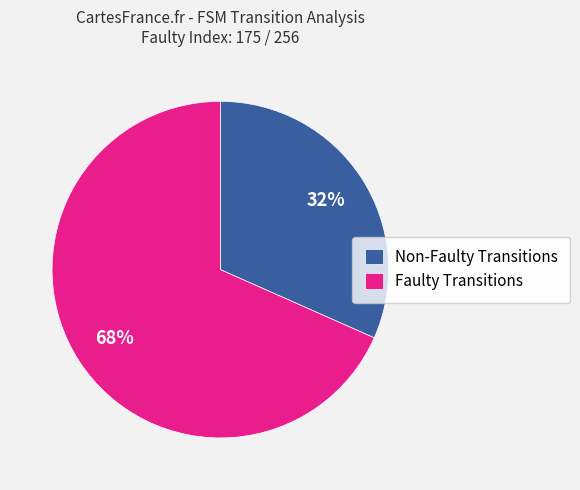

What is the smallest slice in the pie chart?

Non-Faulty Transitions